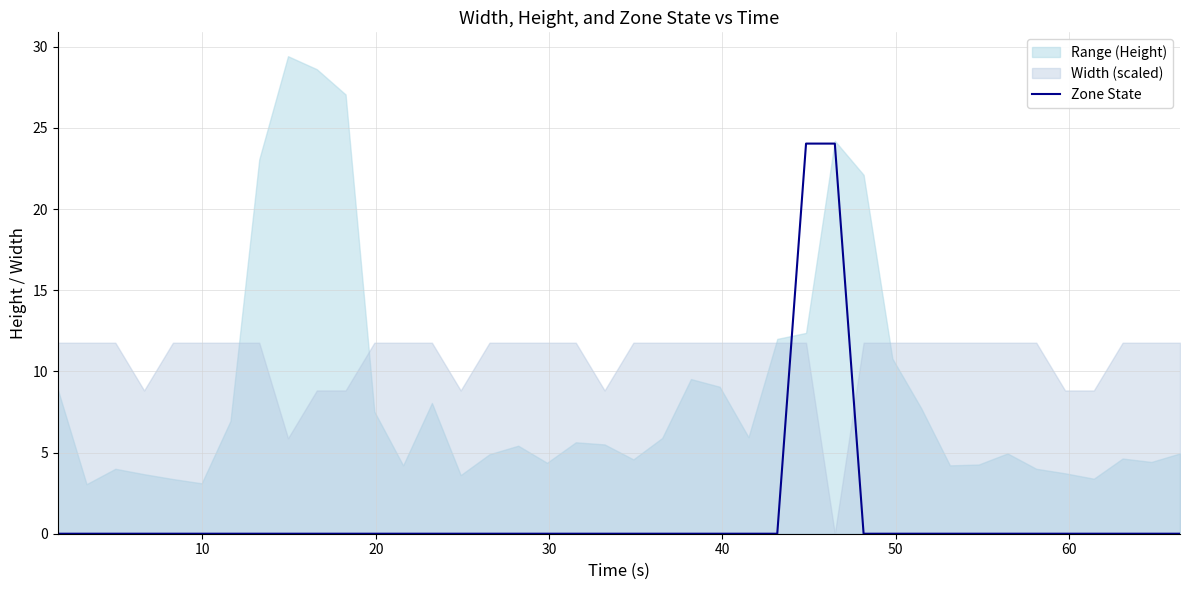

Does the chart display data point markers on the line(s)?

No